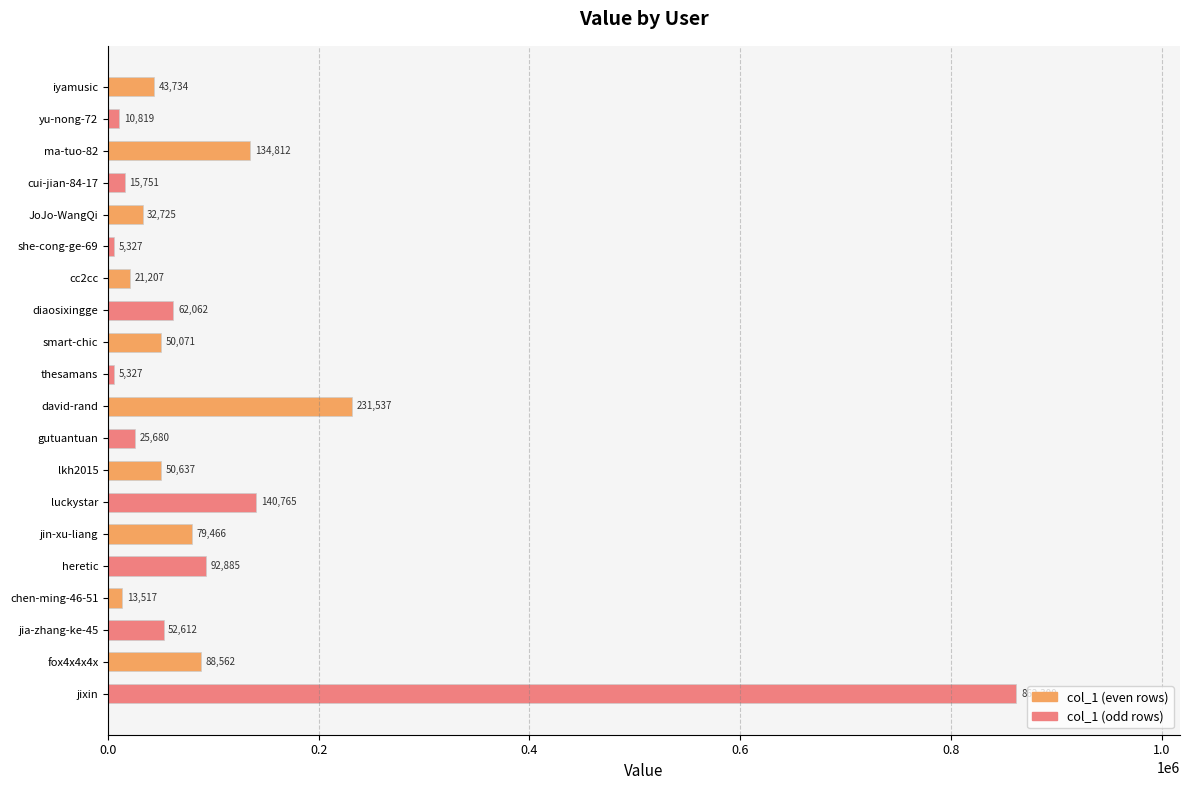

The chart shows a value of 29472 at jin-xu-liang. True or false?

False